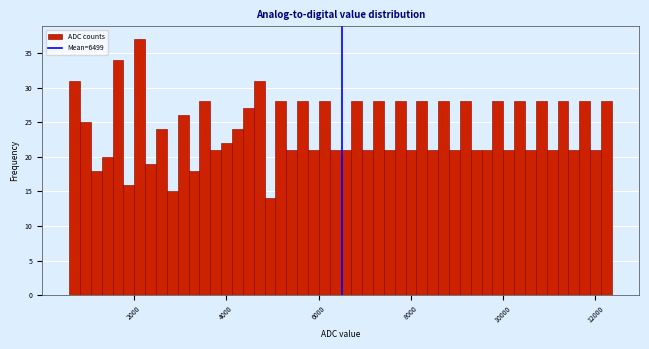

Read against the x-axis, roughly where is the centre of the tallest bar?

2200